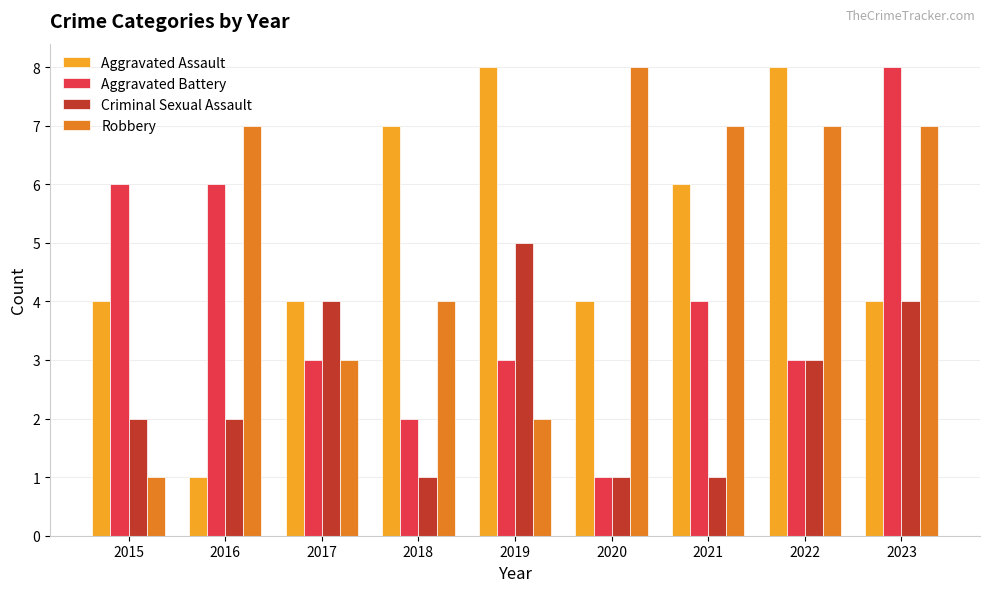

At which category is the sum across all series the highest?

2023